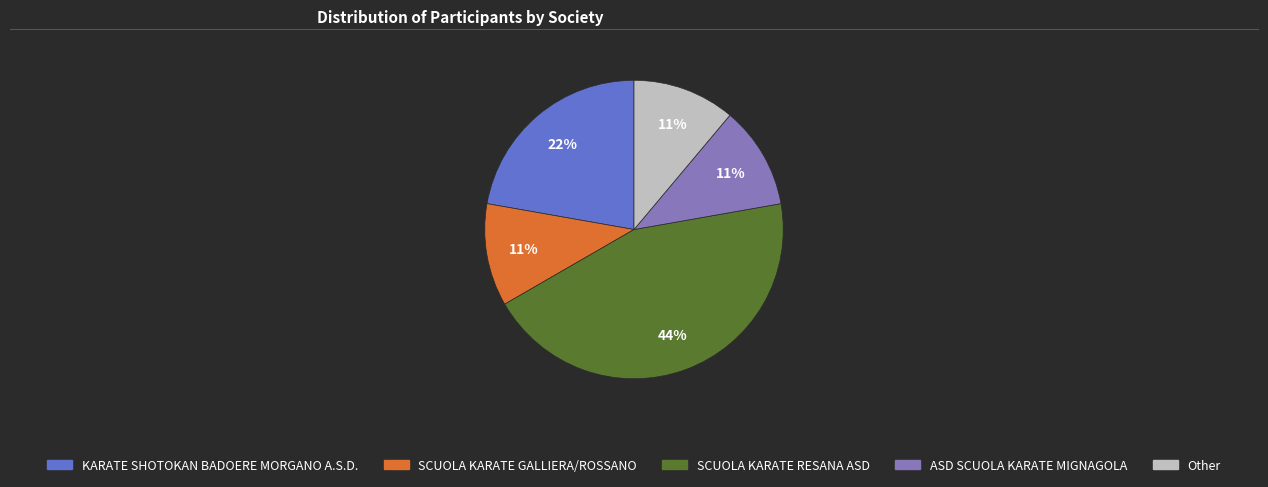

To the nearest percent, what is the difference between the Other and SCUOLA KARATE RESANA ASD slice percentages?

33%